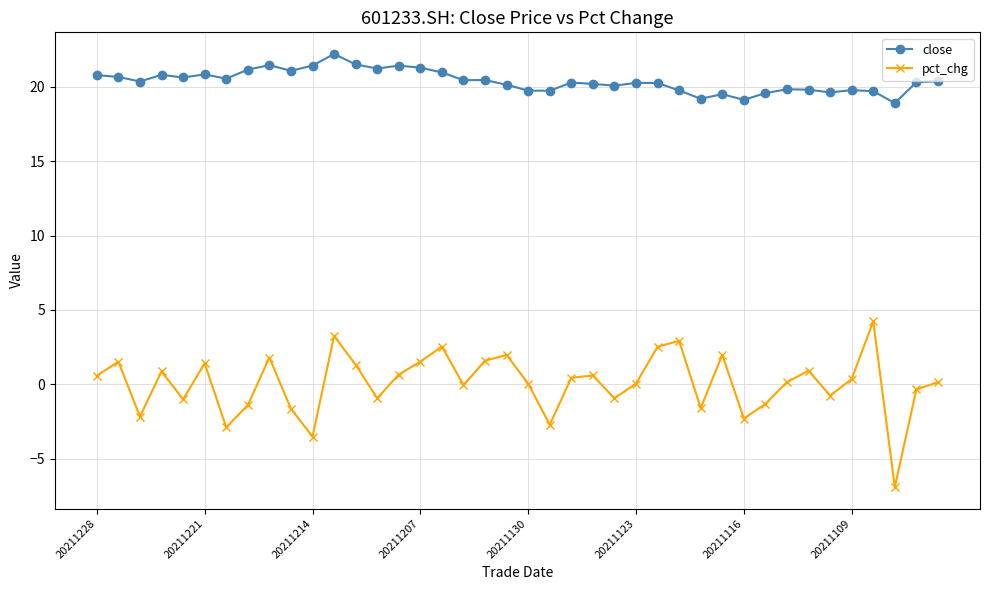

True or false: close and pct_chg cross at least once.

False